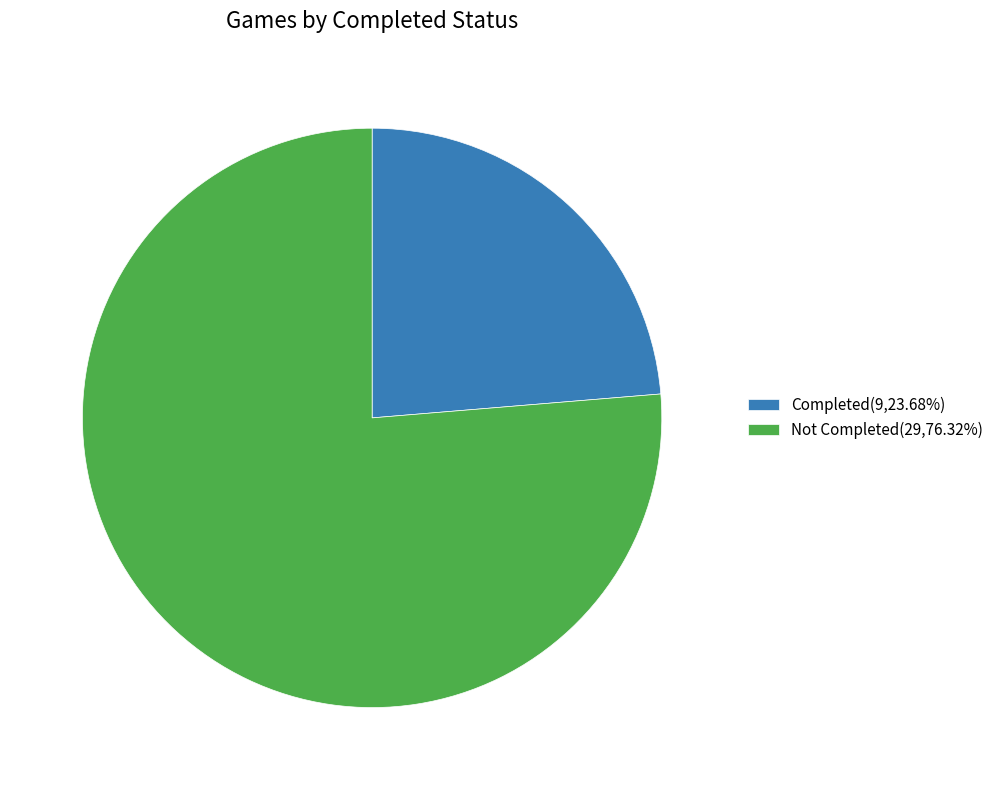

What is the ratio of the value at Completed(9,23.68%) to the value at Not Completed(29,76.32%)?

0.3